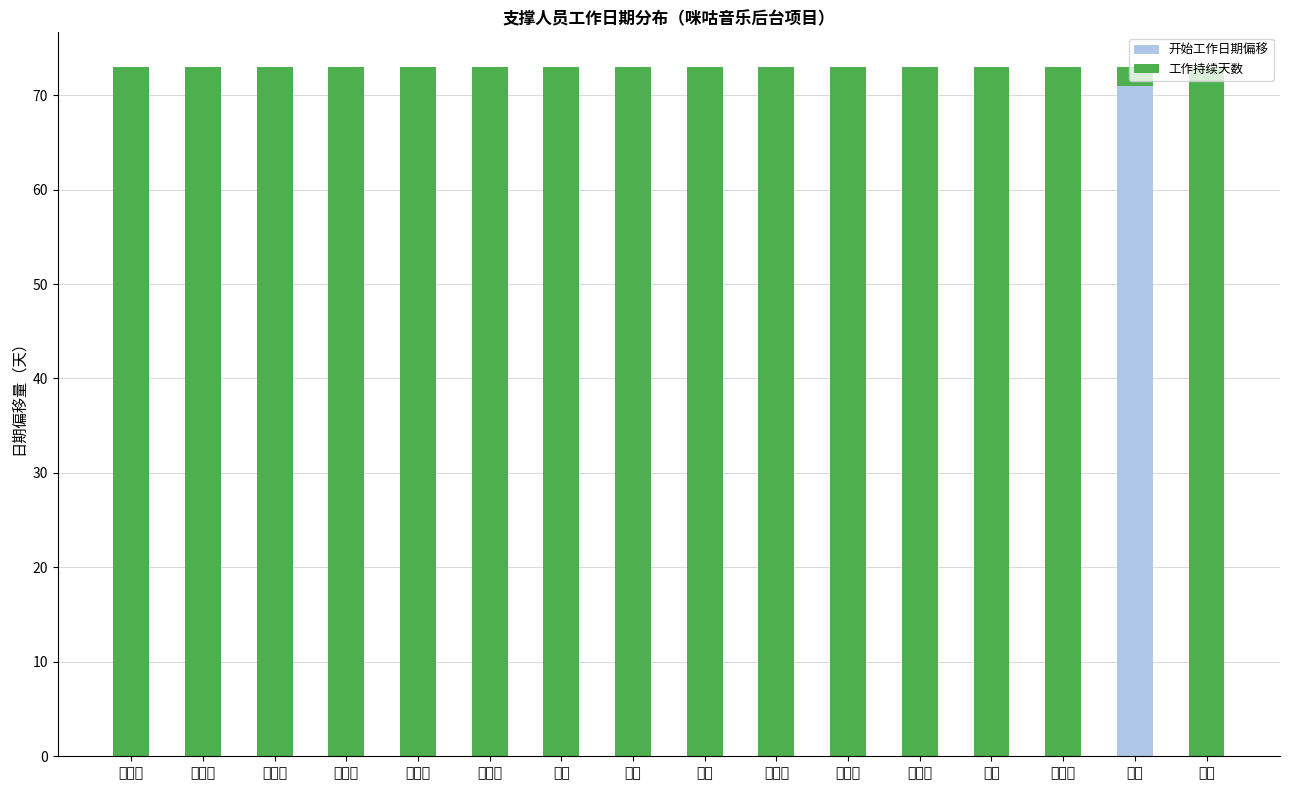

The 开始工作日期偏移 series shows 71 at 贾洋. True or false?

True